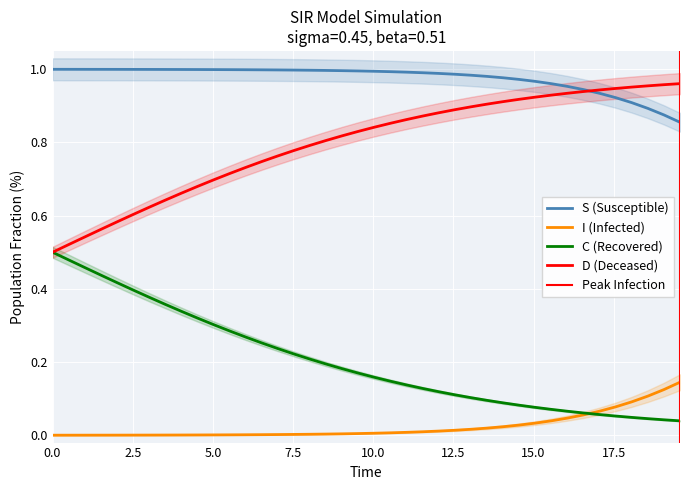

Does the chart display data point markers on the line(s)?

No